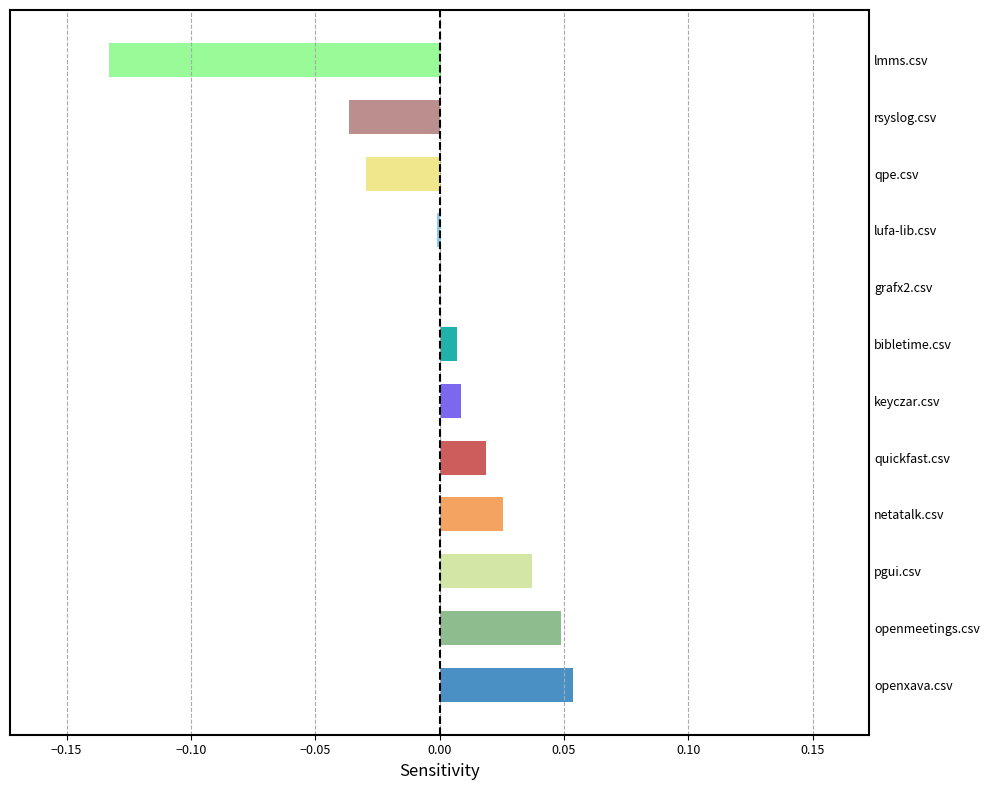

Which has a higher value, lmms.csv or quickfast.csv?

quickfast.csv